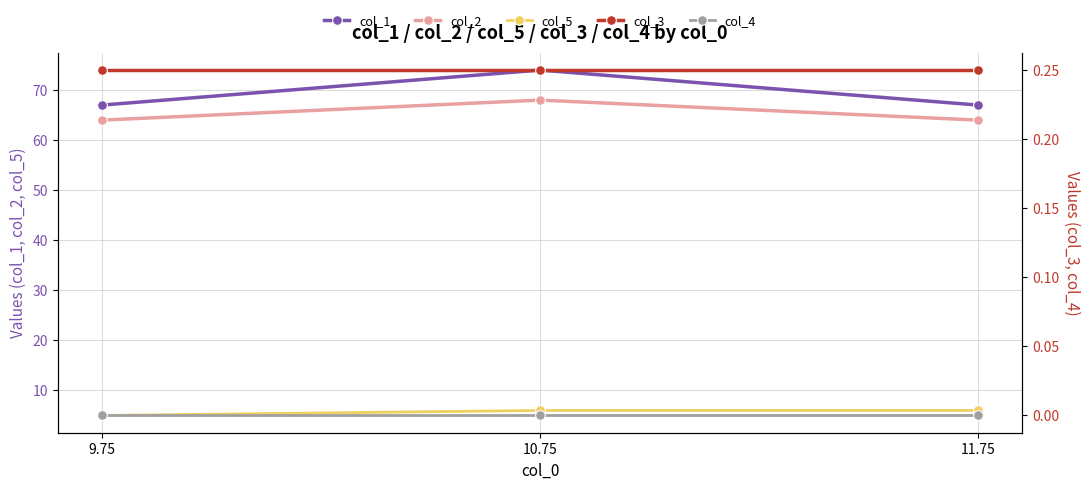

How many categories are shown in the chart?

3